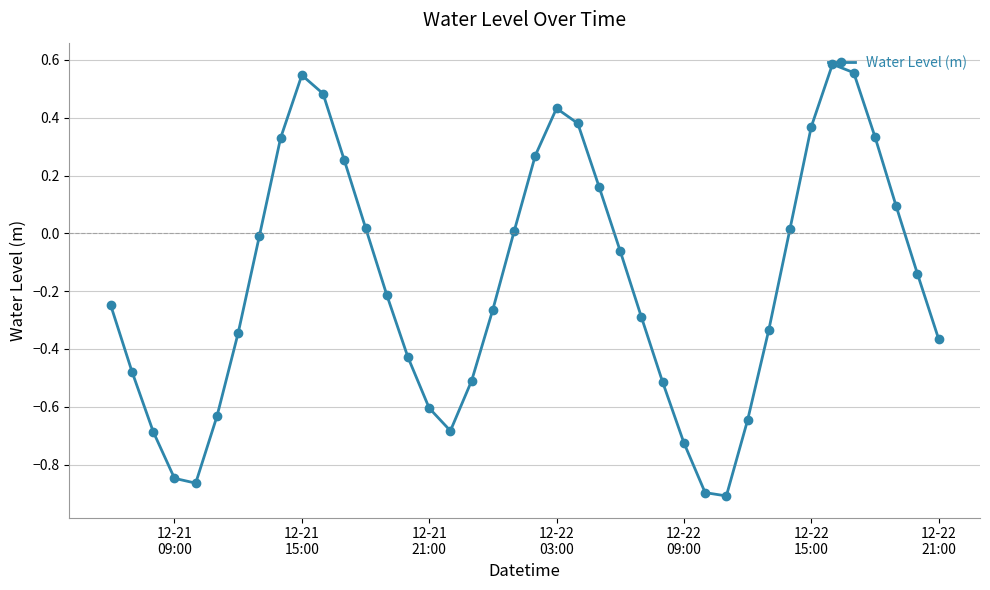

What is the difference between the maximum and minimum values?

1.5